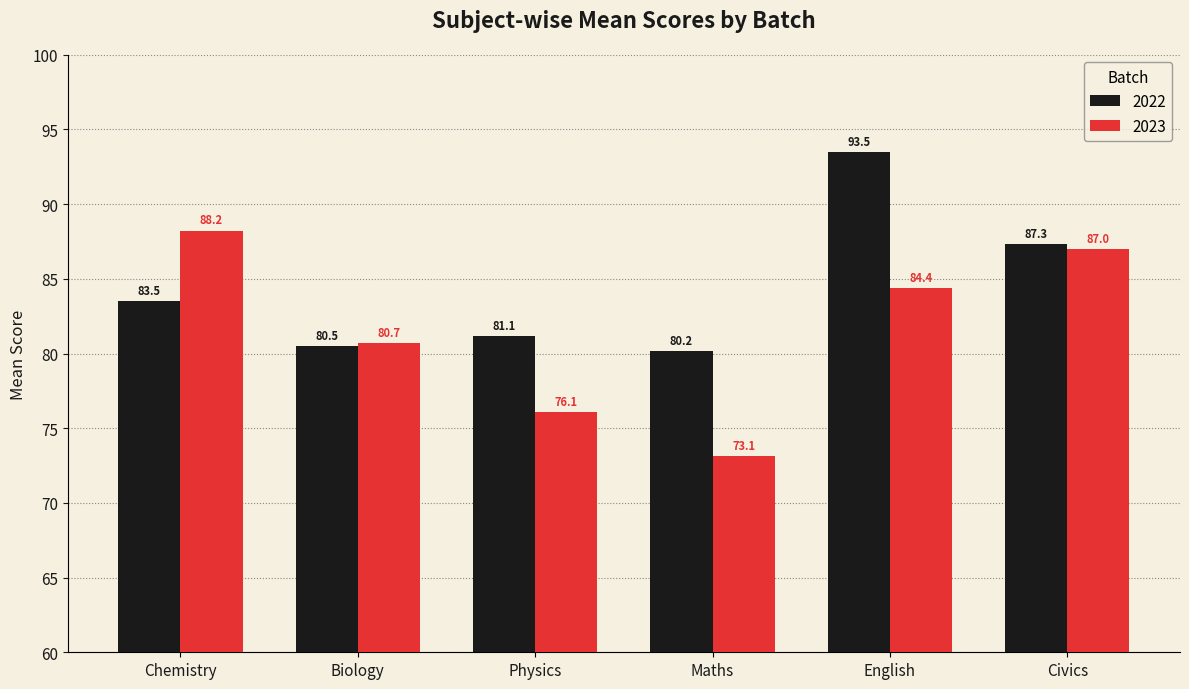

Rank the series by their average value, from highest to lowest.

2022, 2023